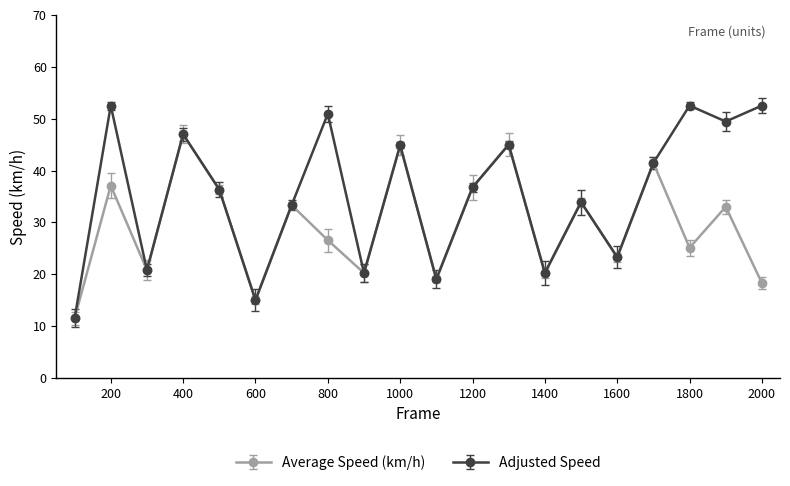

Which series has the widest spread of values?

Adjusted Speed